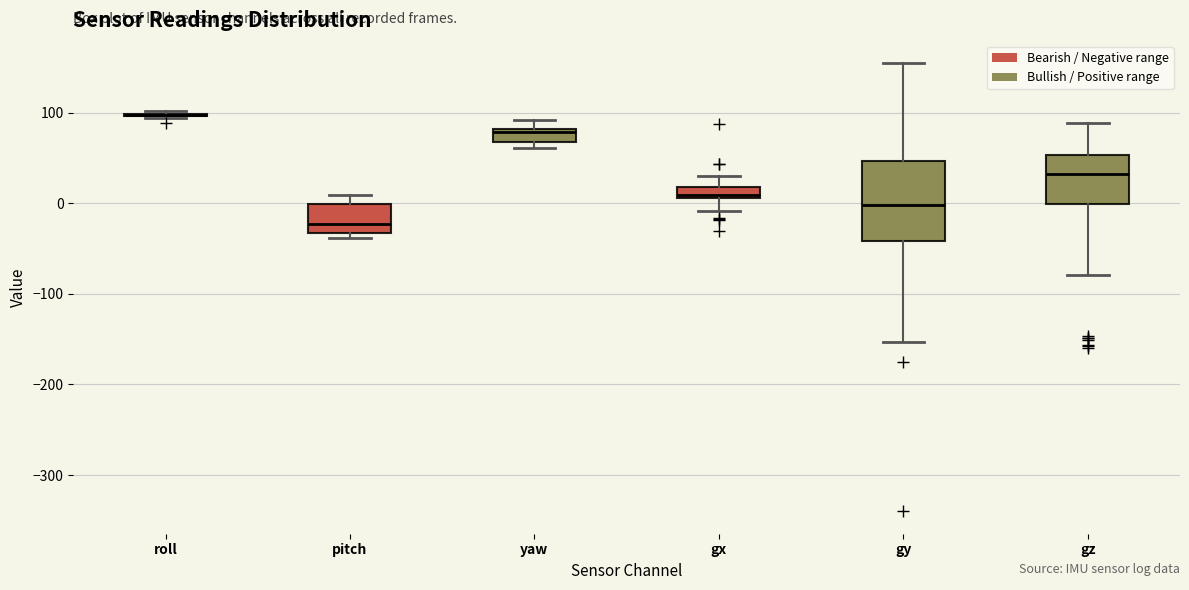

Comparing the boxes themselves (not the whiskers), which one is the tallest?

gy